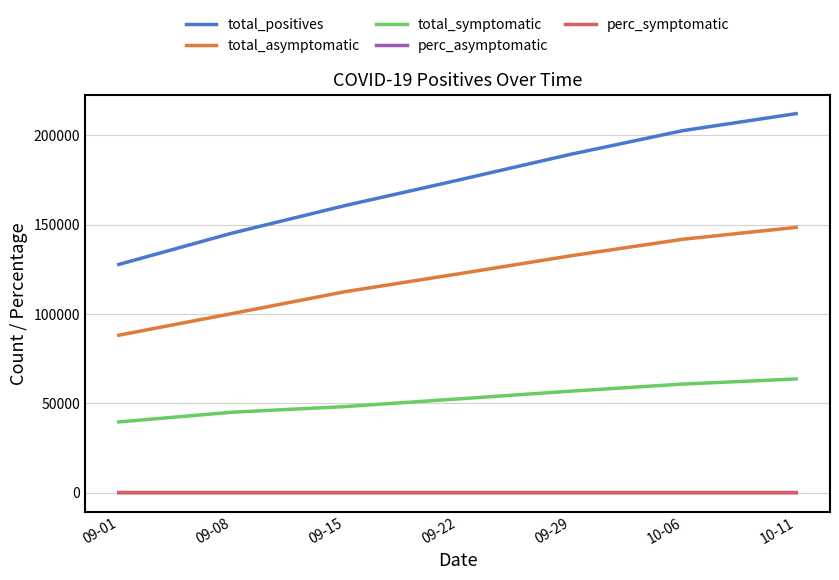

Where is total_positives nearest to the value 169880?

09-22